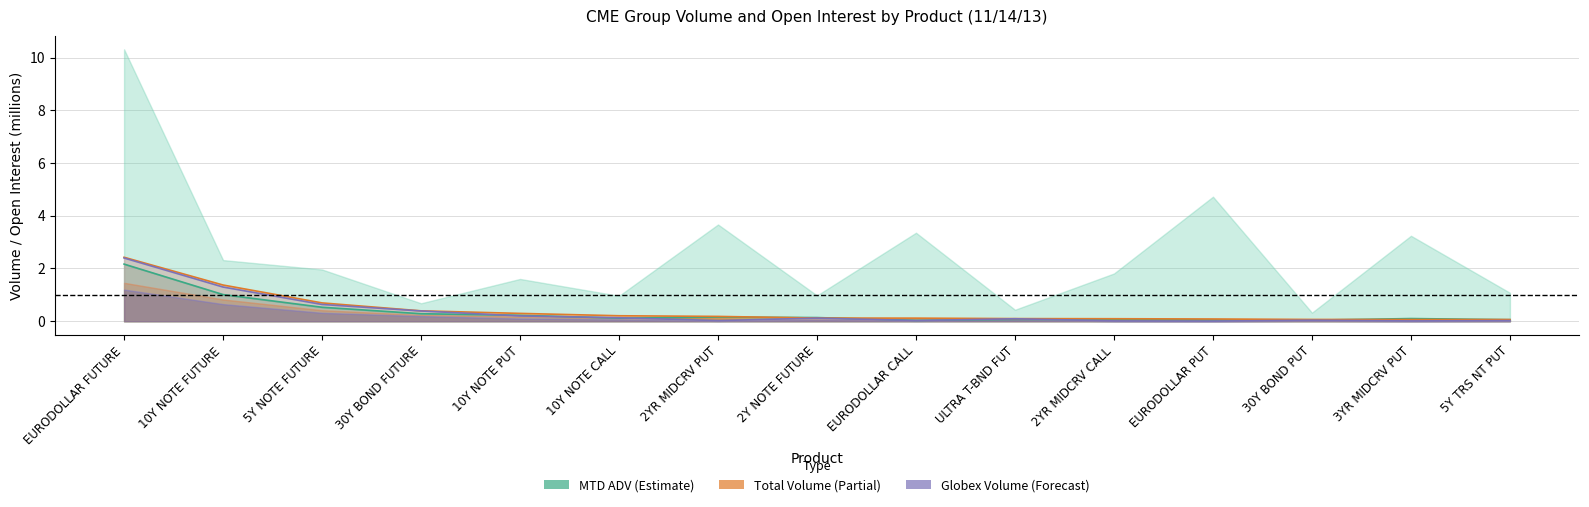

How many lines are shown in the chart?

3